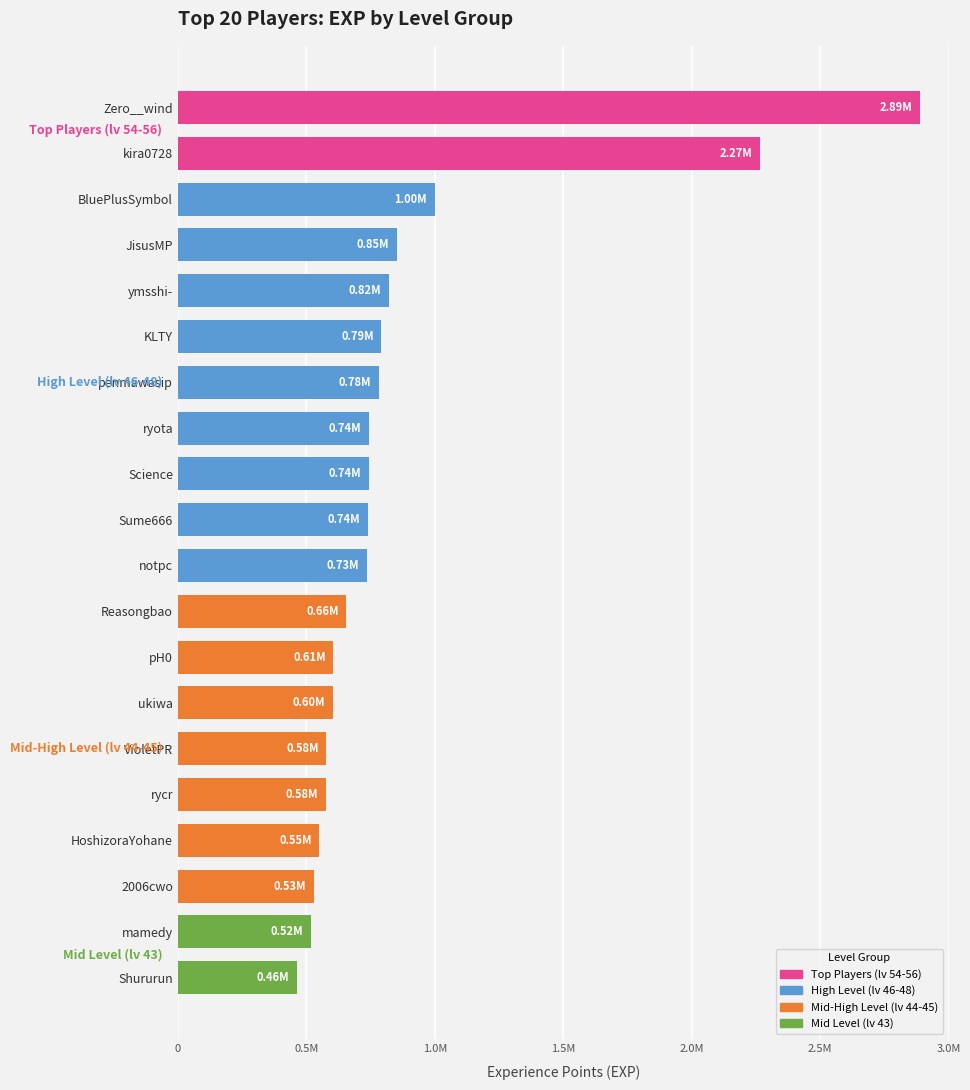

Does the chart contain any negative values?

No